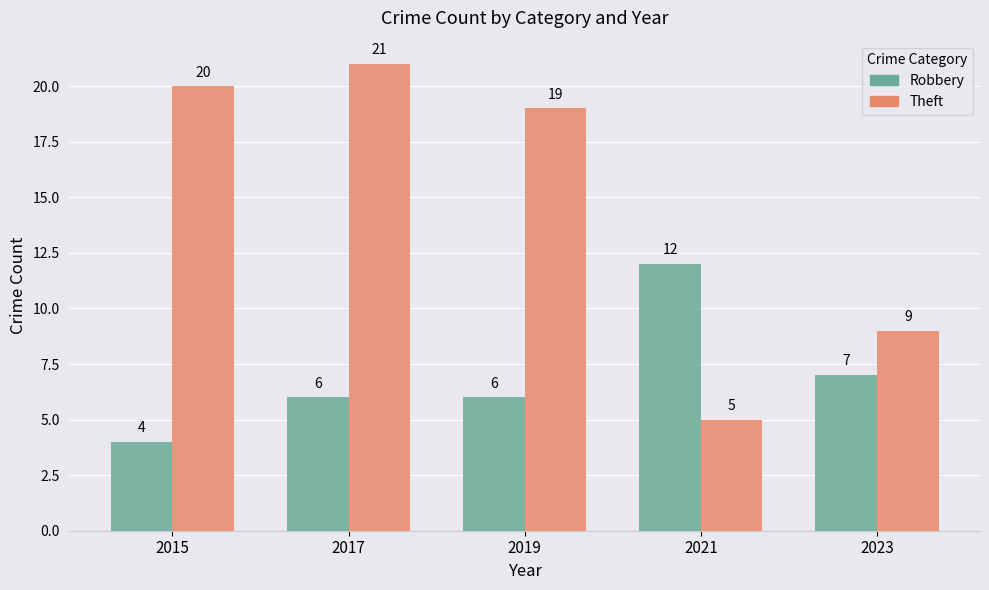

At which label does Theft first exceed 19?

2015